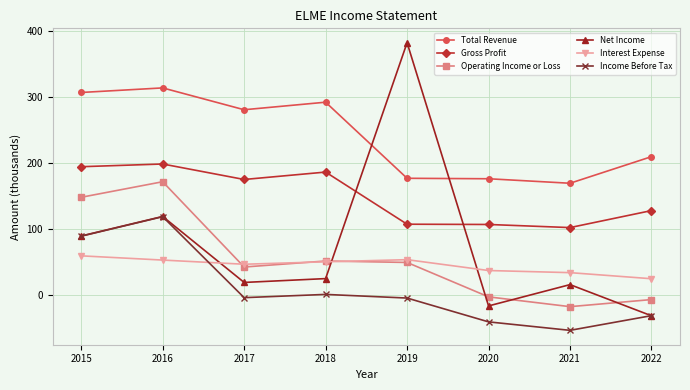

At how many categories does at least one series exceed 160?

8